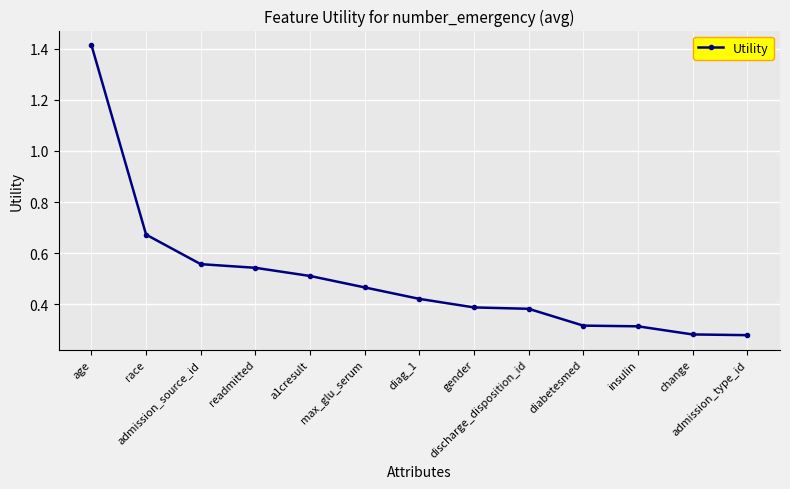

What is the label of the 4th point from the right?

diabetesmed